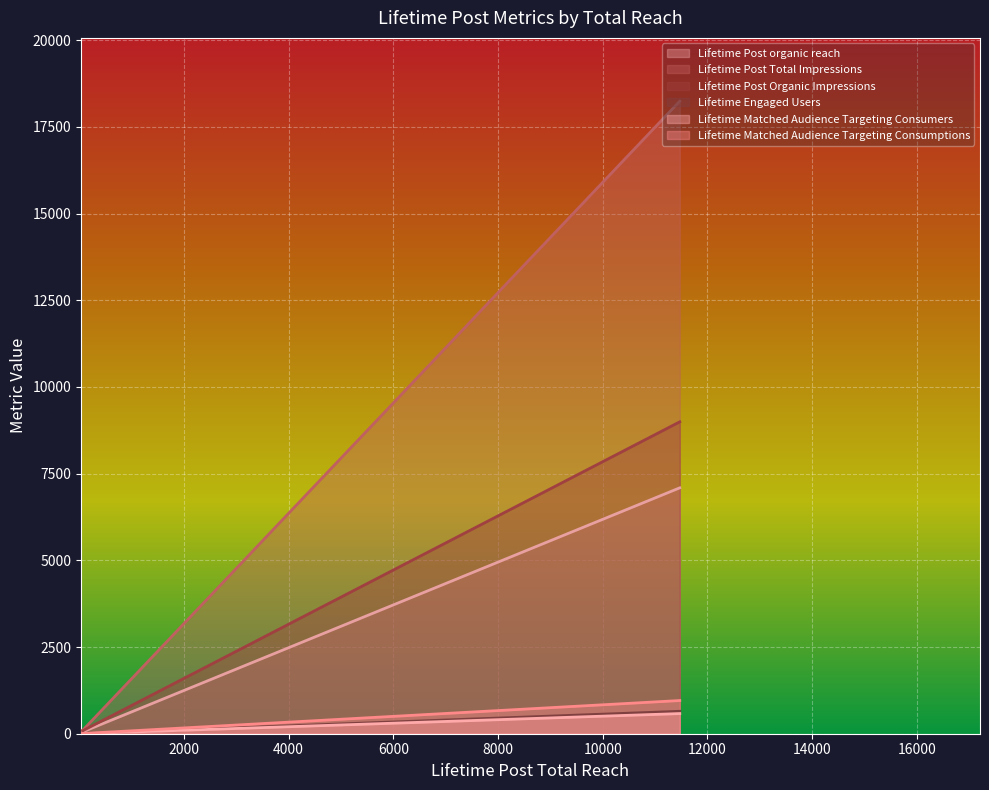

What is the maximum value for Lifetime Matched Audience Targeting Consumptions?

957